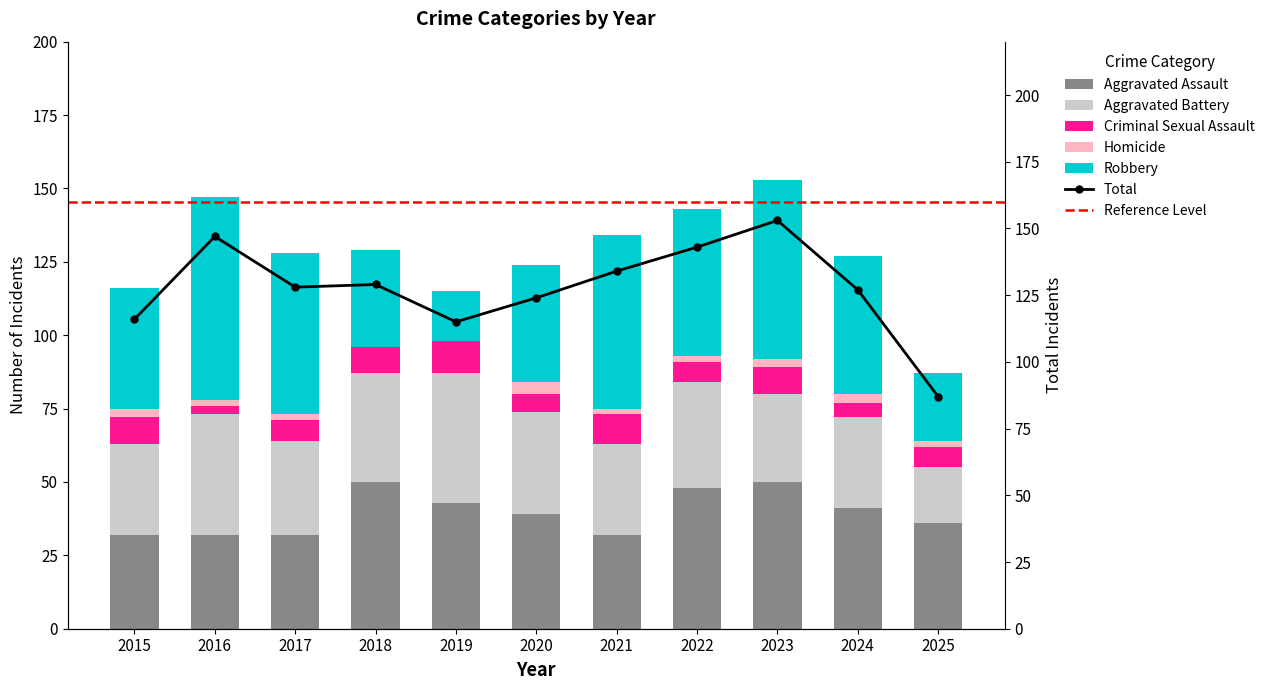

What is the approximate value of Criminal Sexual Assault at 2022?

7